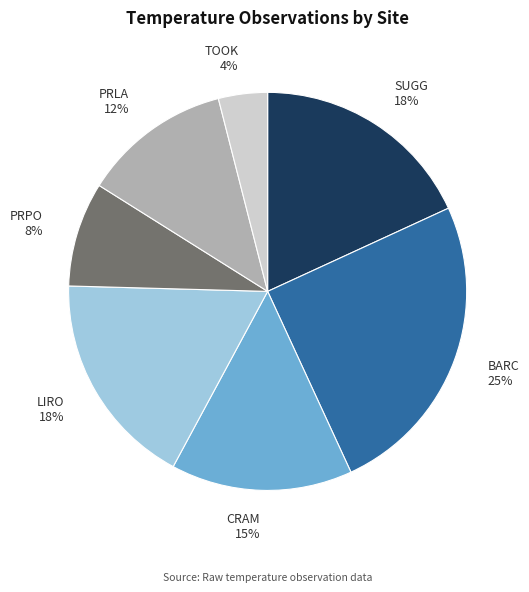

Which slice is the smallest?

TOOK